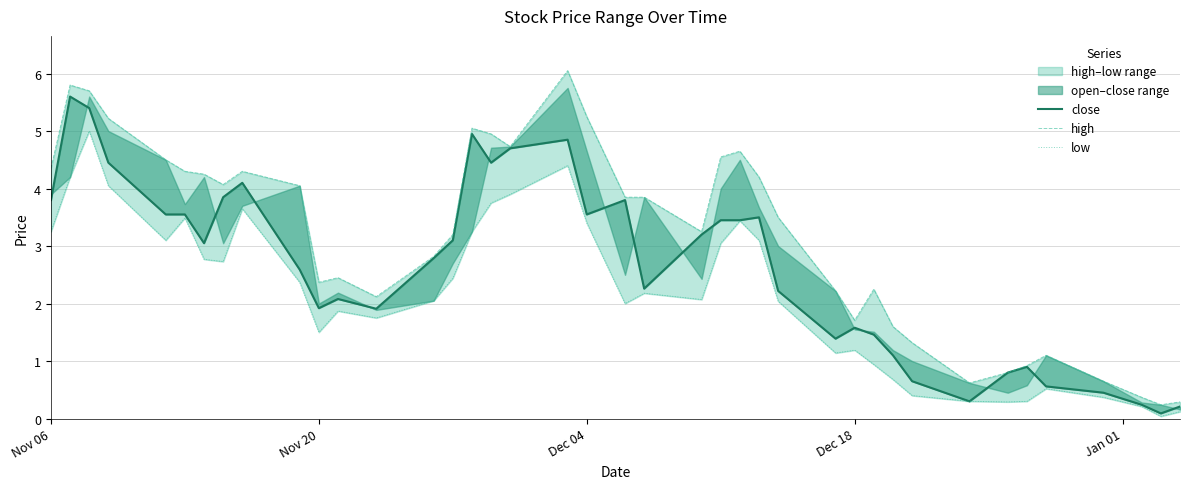

True or false: close and high cross at least once.

False